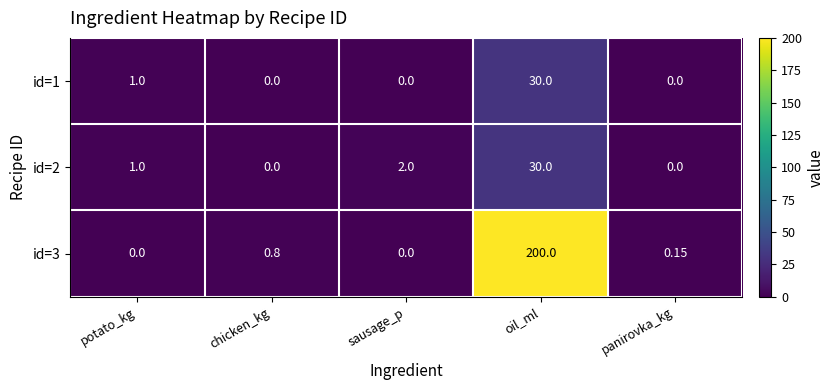

Count the number of categories in the chart.

5